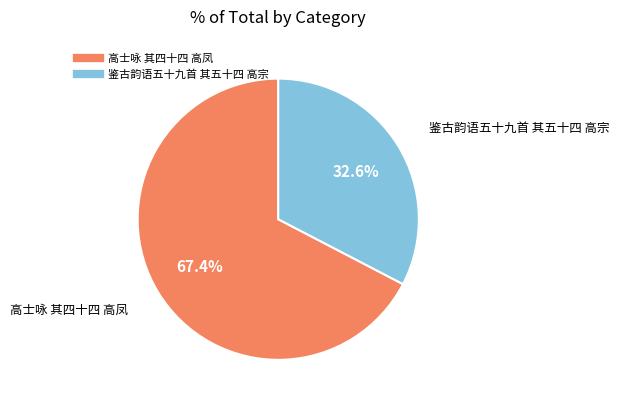

What is the ratio of the value at 鉴古韵语五十九首 其五十四 高宗 to the value at 高士咏 其四十四 高凤?

0.5